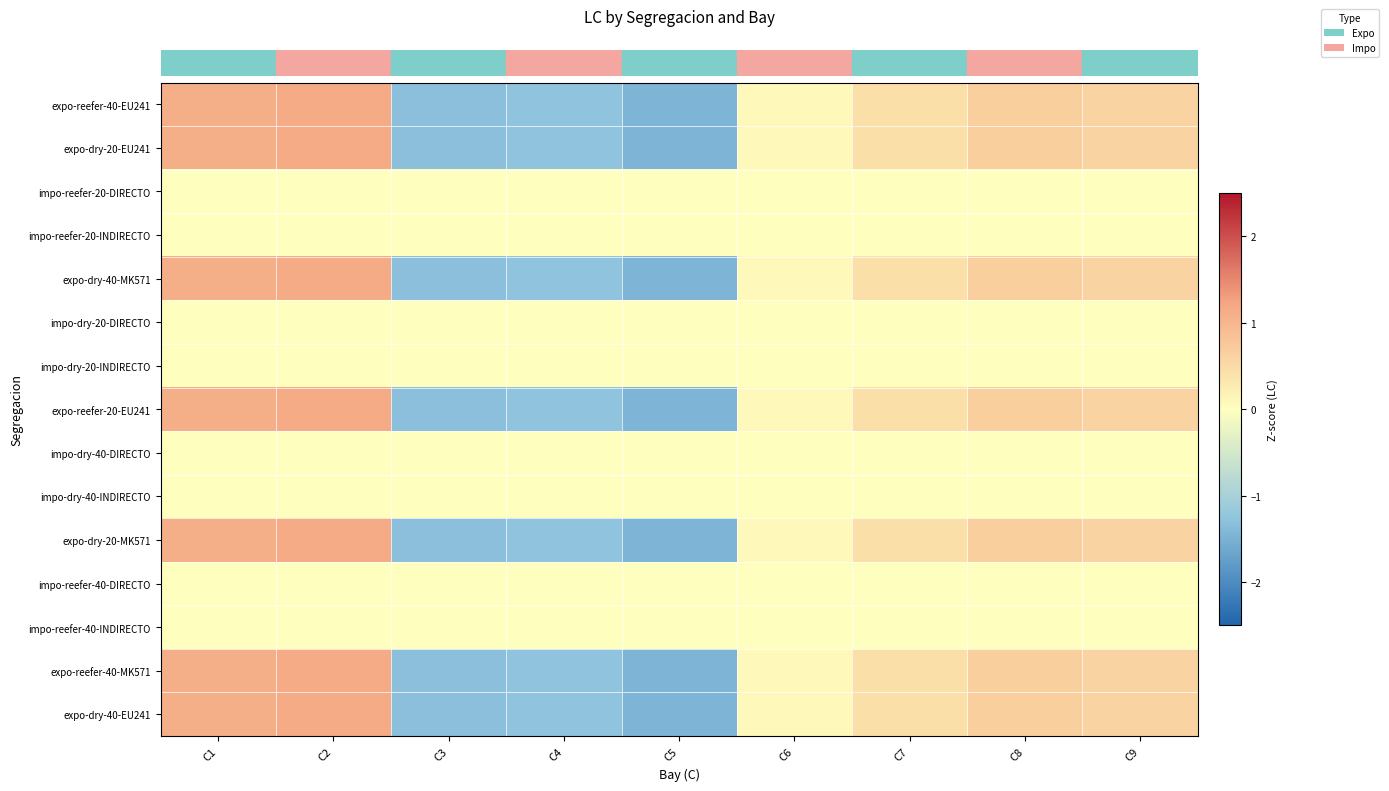

Reading left to right, what are all the values shown in this chart?

row_0: 1.1	1.2	-1.3	-1.3	-1.5	0.1	0.4	0.7	0.6
row_1: 1.1	1.2	-1.3	-1.3	-1.5	0.1	0.4	0.7	0.6
row_2: 0.0	0.0	0.0	0.0	0.0	0.0	0.0	0.0	0.0
row_3: 0.0	0.0	0.0	0.0	0.0	0.0	0.0	0.0	0.0
row_4: 1.1	1.2	-1.3	-1.3	-1.5	0.1	0.4	0.7	0.6
row_5: 0.0	0.0	0.0	0.0	0.0	0.0	0.0	0.0	0.0
row_6: 0.0	0.0	0.0	0.0	0.0	0.0	0.0	0.0	0.0
row_7: 1.1	1.2	-1.3	-1.3	-1.5	0.1	0.4	0.7	0.6
row_8: 0.0	0.0	0.0	0.0	0.0	0.0	0.0	0.0	0.0
row_9: 0.0	0.0	0.0	0.0	0.0	0.0	0.0	0.0	0.0
row_10: 1.1	1.2	-1.3	-1.3	-1.5	0.1	0.4	0.7	0.6
row_11: 0.0	0.0	0.0	0.0	0.0	0.0	0.0	0.0	0.0
row_12: 0.0	0.0	0.0	0.0	0.0	0.0	0.0	0.0	0.0
row_13: 1.1	1.2	-1.3	-1.3	-1.5	0.1	0.4	0.7	0.6
row_14: 1.1	1.2	-1.3	-1.3	-1.5	0.1	0.4	0.7	0.6